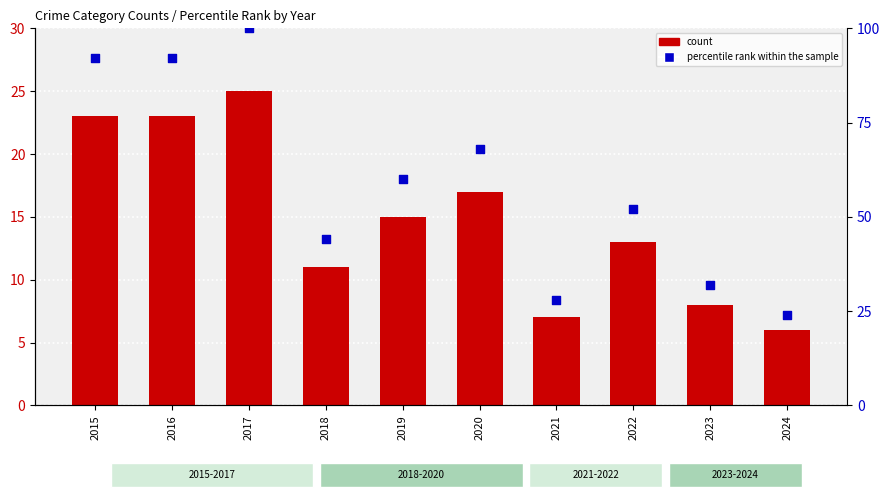

What is the total value across all series at 2017?

125